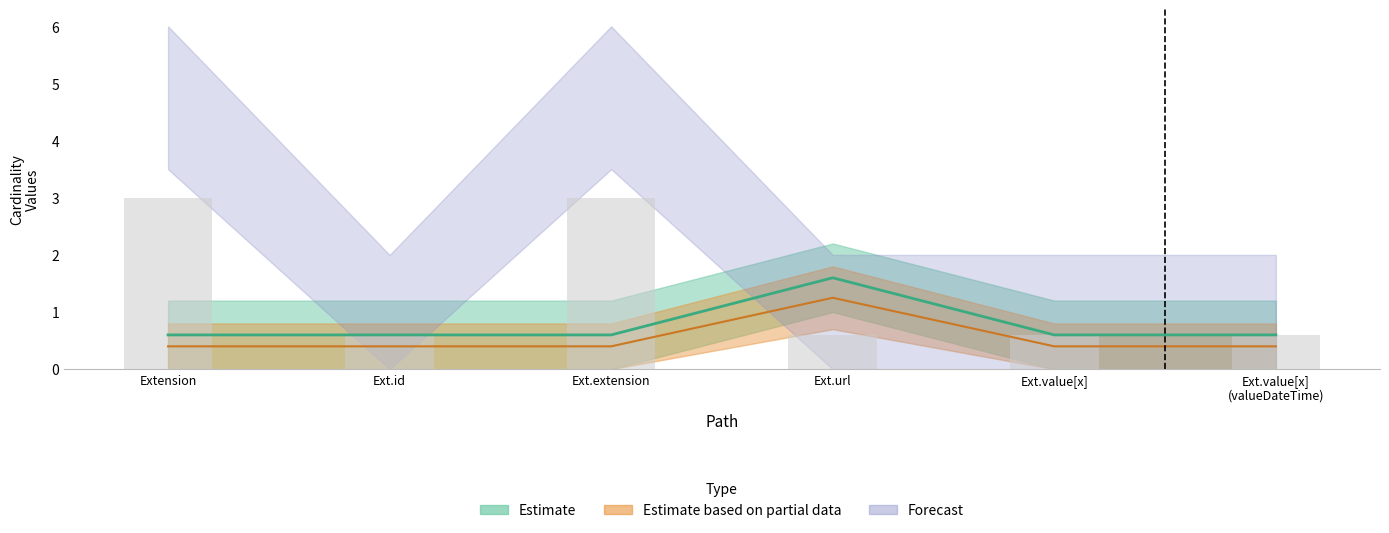

Is it true that Min equals 1.0 at Ext.id?

False